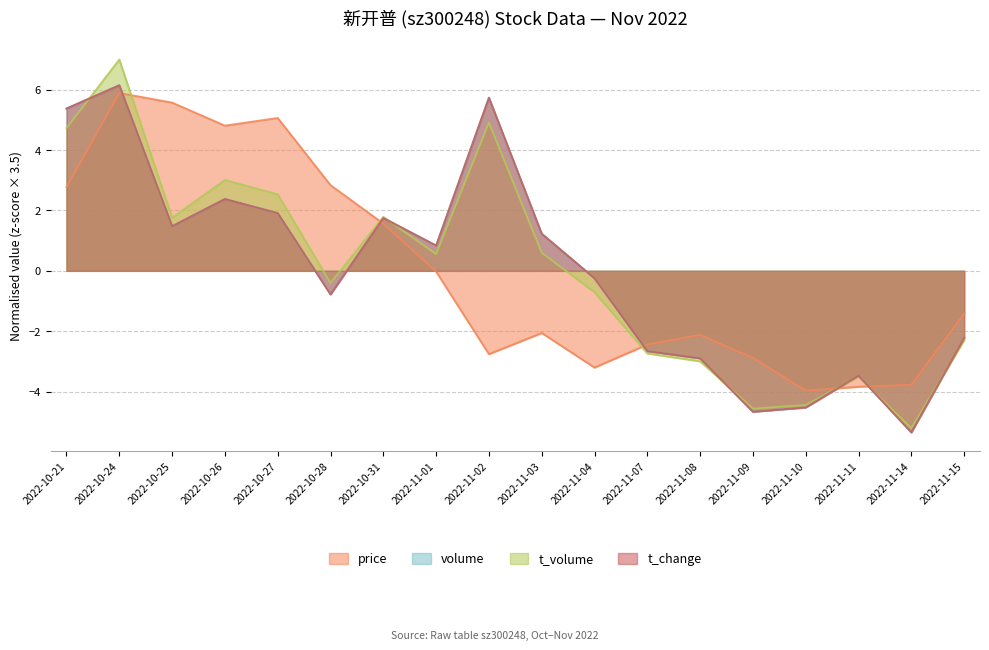

How many negative values does the t_change series have?

9